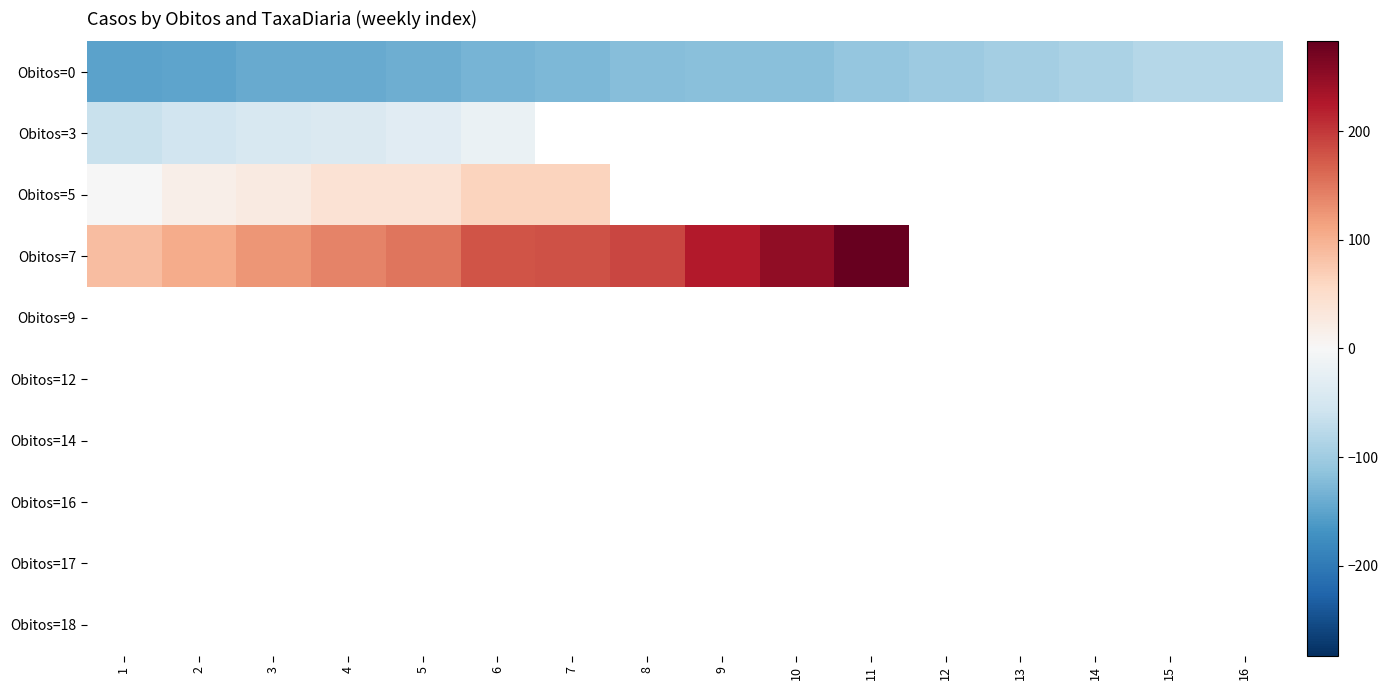

How many data points in Obitos=7 are less than 224?

8